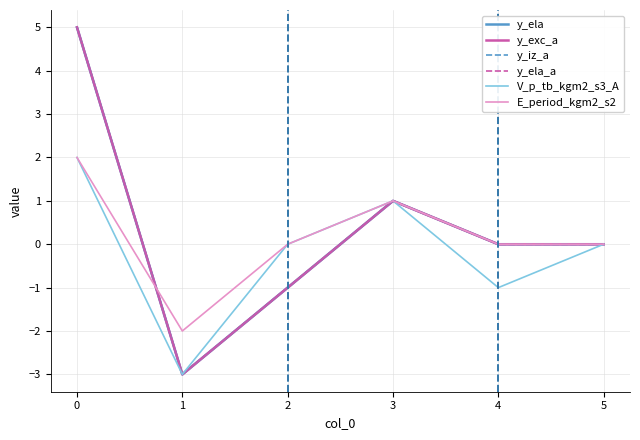

Which series has the largest total across all categories?

y_ela